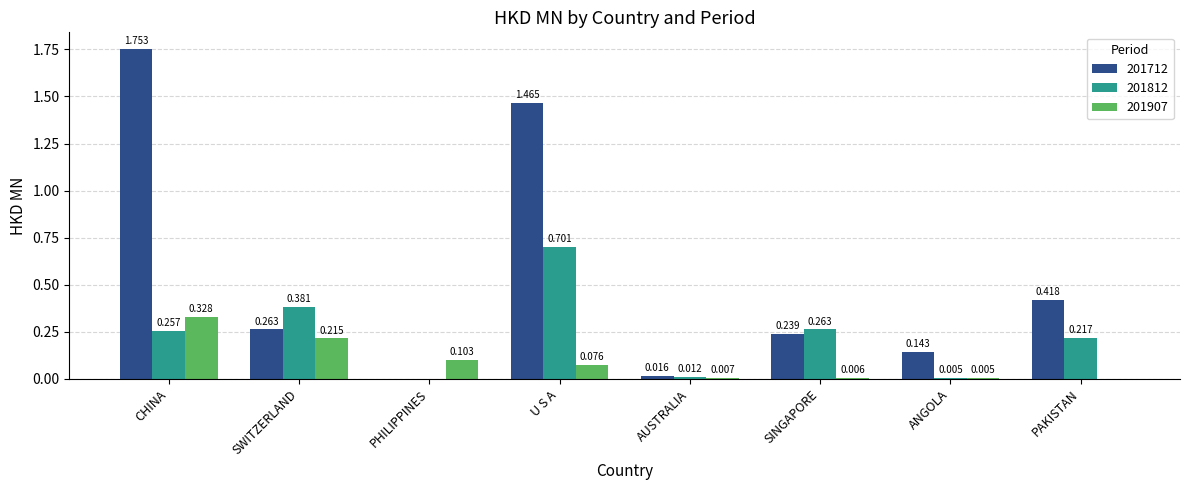

Is the value of 201907 at SWITZERLAND greater than the value of 201812 at SINGAPORE?

No